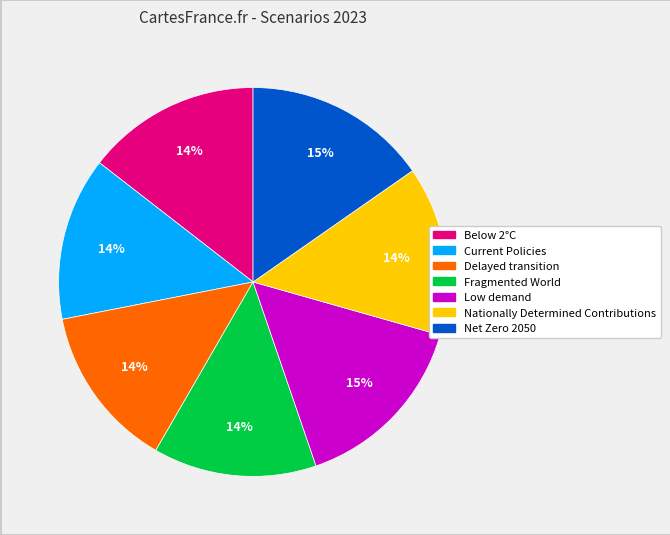

True or false: Net Zero 2050 accounts for 29% of the total.

False